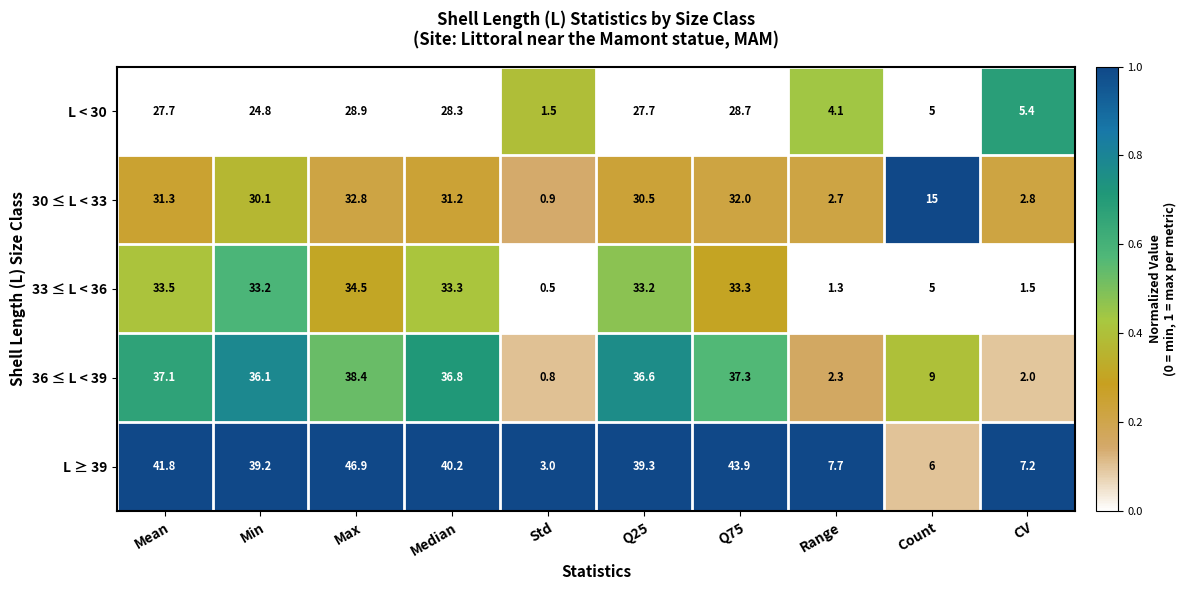

Which series has the widest spread of values?

L ≥ 39